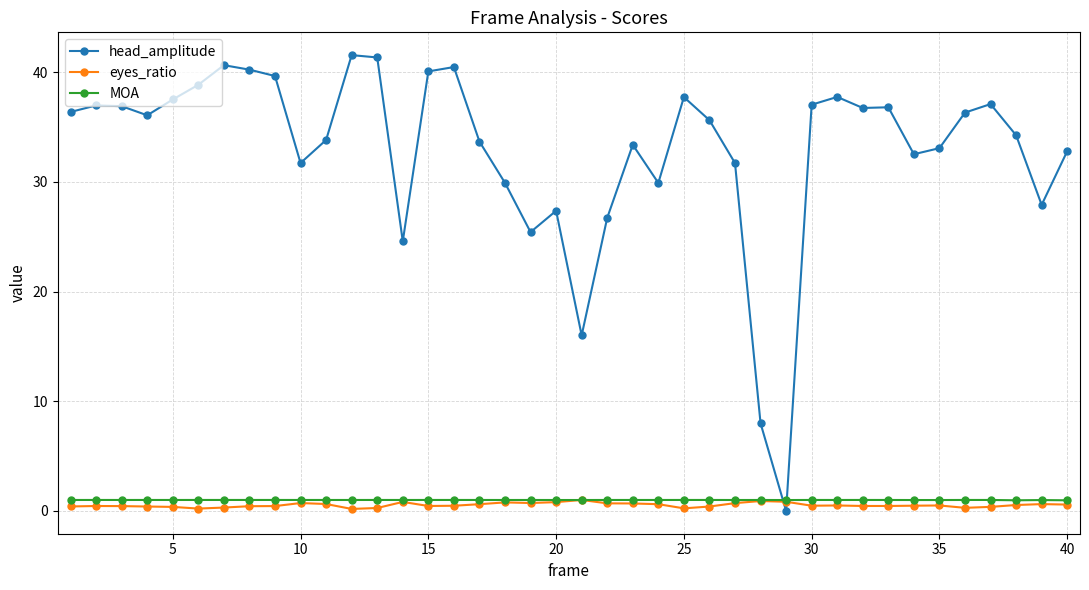

What is the value of the head_amplitude point at the 13th from the left?

41.3